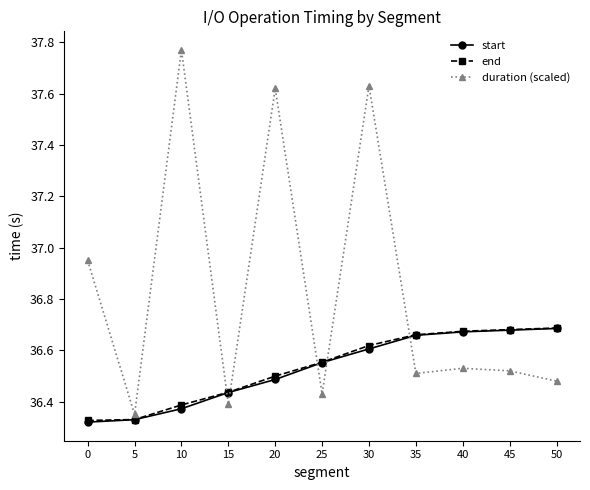

What is the total value across all series at 0?

109.6